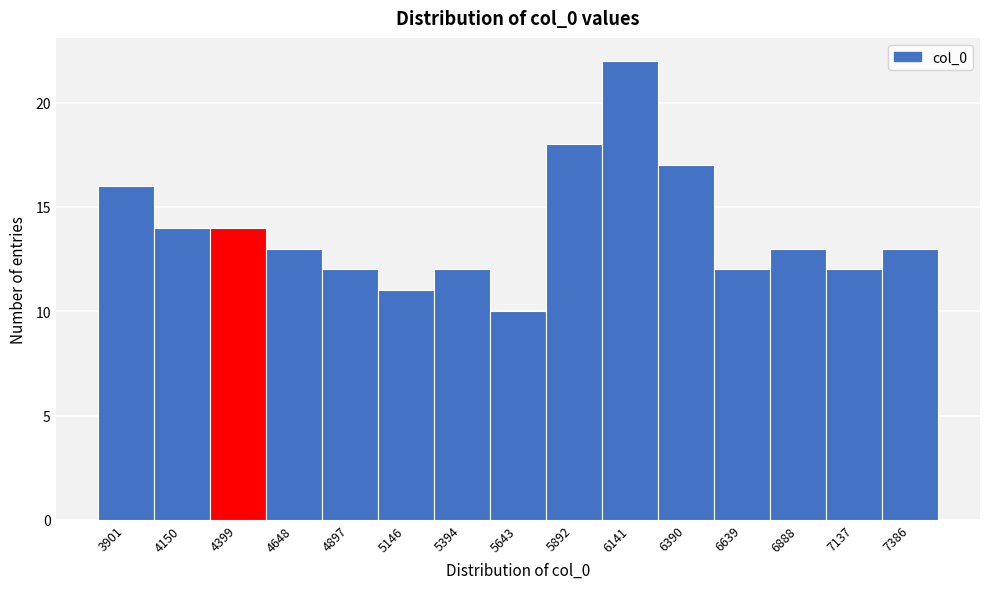

Over which range of the x-axis is the bar tallest?

6000 to 6250